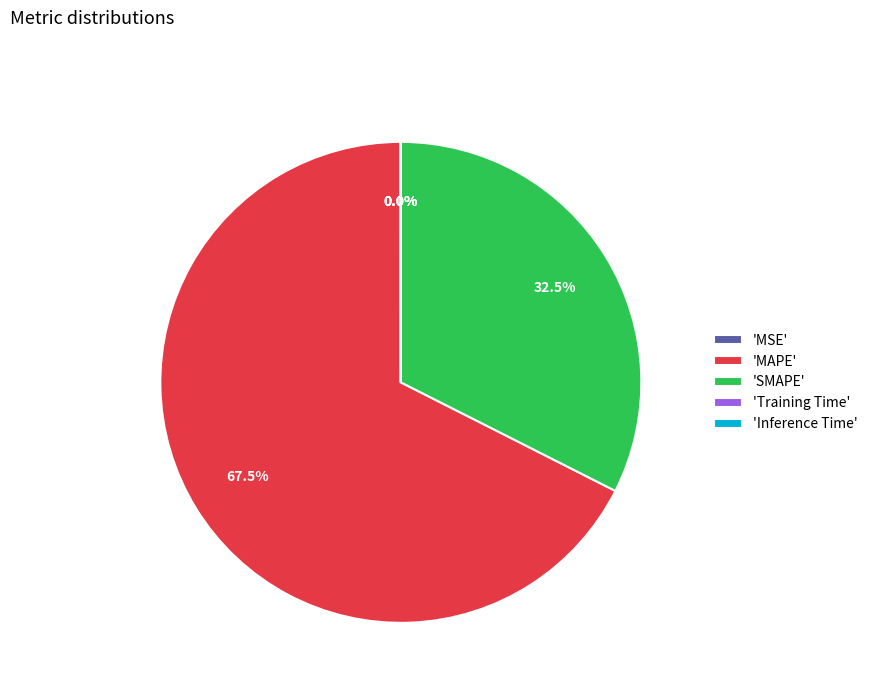

Which slice represents more than half of the pie?

'MAPE'